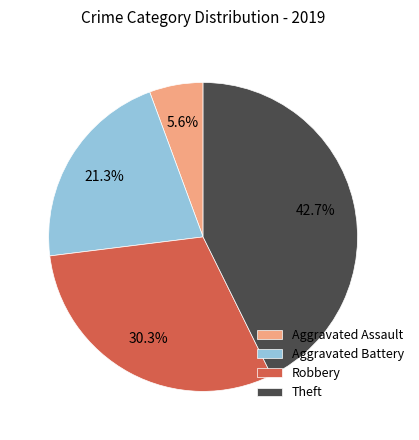

The Aggravated Assault slice represents 1% of the pie. True or false?

False